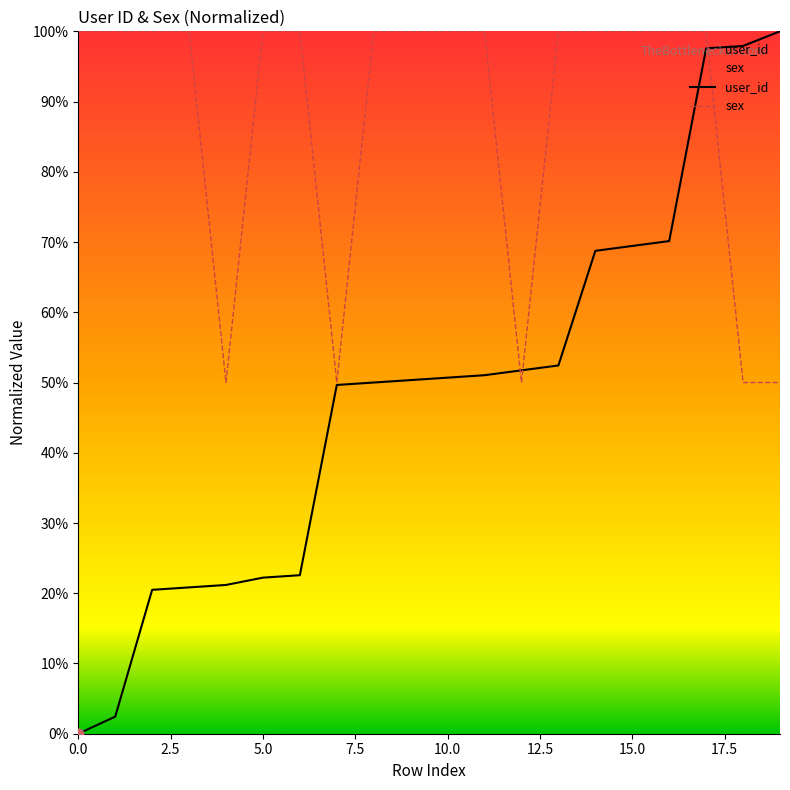

At which category is the sum across all series the highest?

17